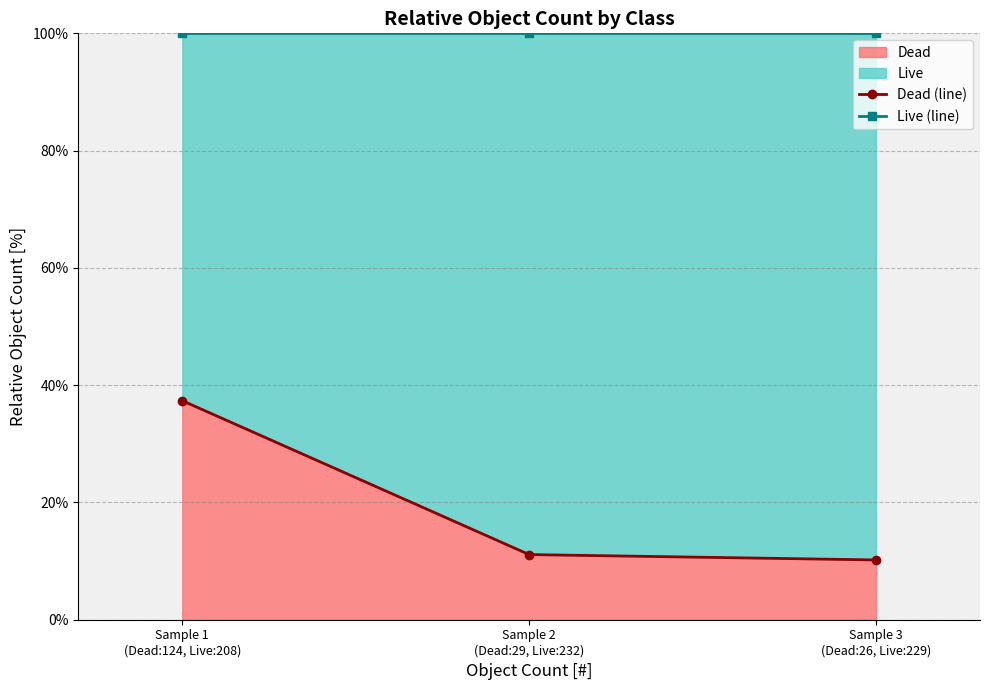

Is it true that Live (line) equals 100.0 at Sample 3
(Dead:26, Live:229)?

True